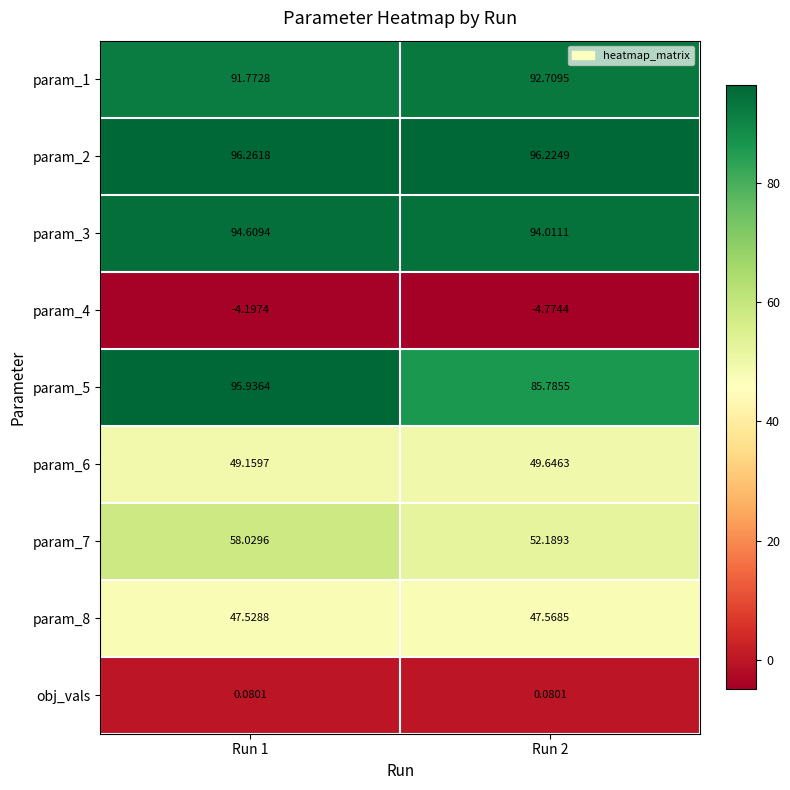

Between Run 1 and Run 2, which series saw the biggest shift?

param_5